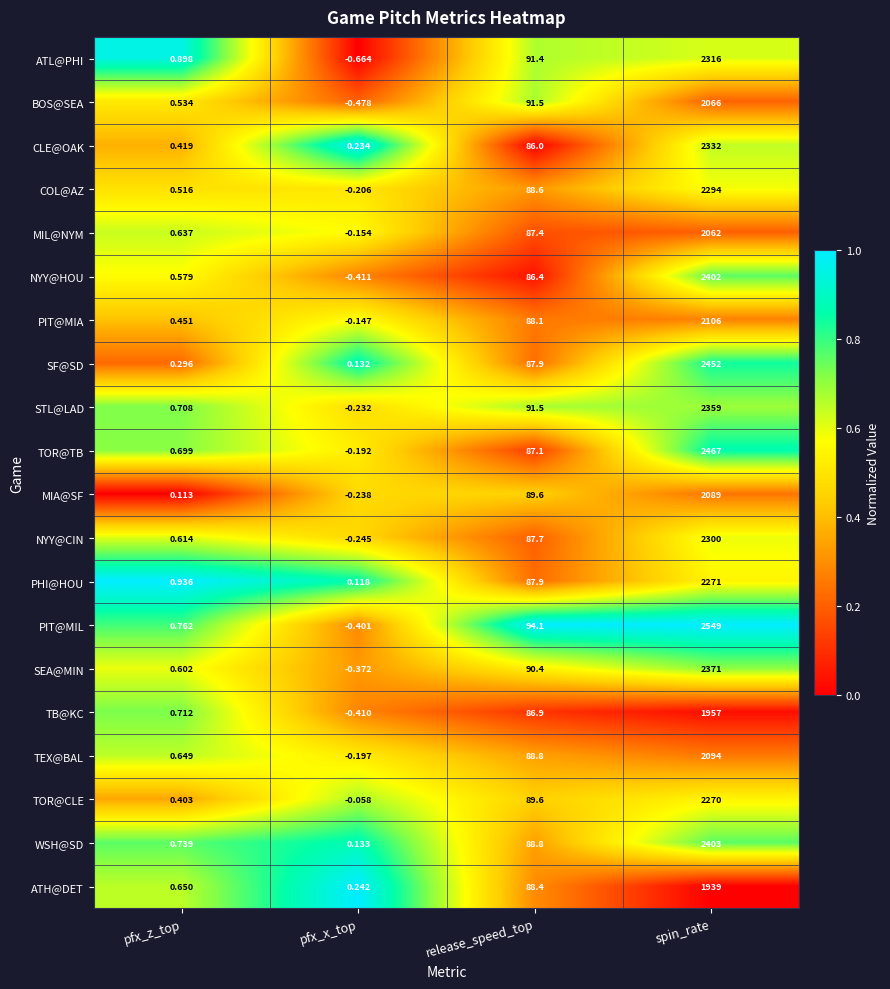

Where is BOS@SEA nearest to the value 1032?

release_speed_top